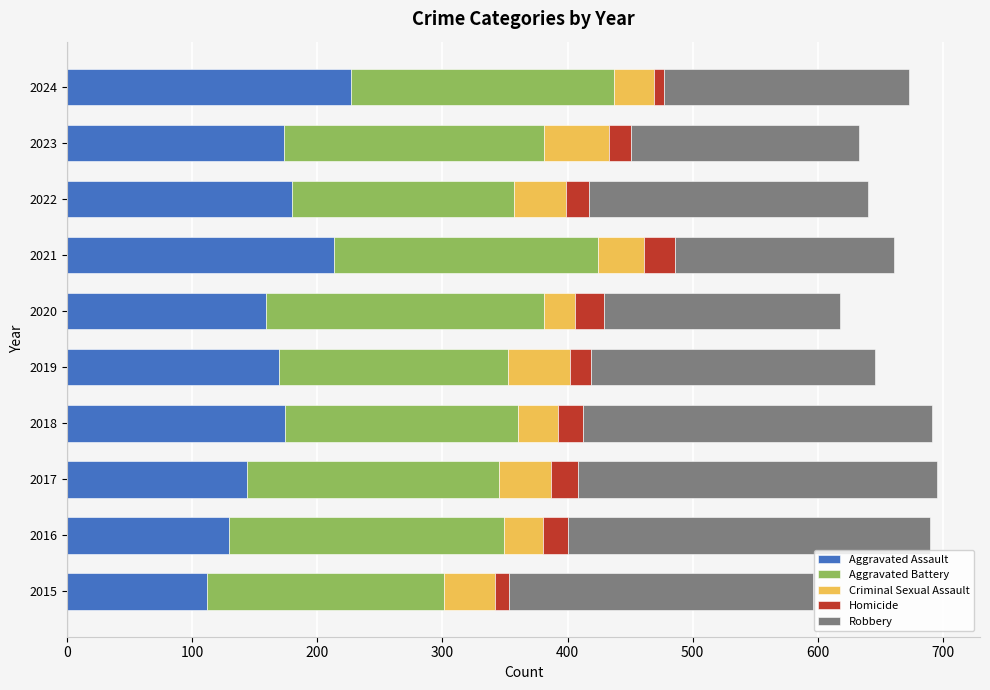

True or false: Aggravated Assault has a value of 174 at 2018.

True